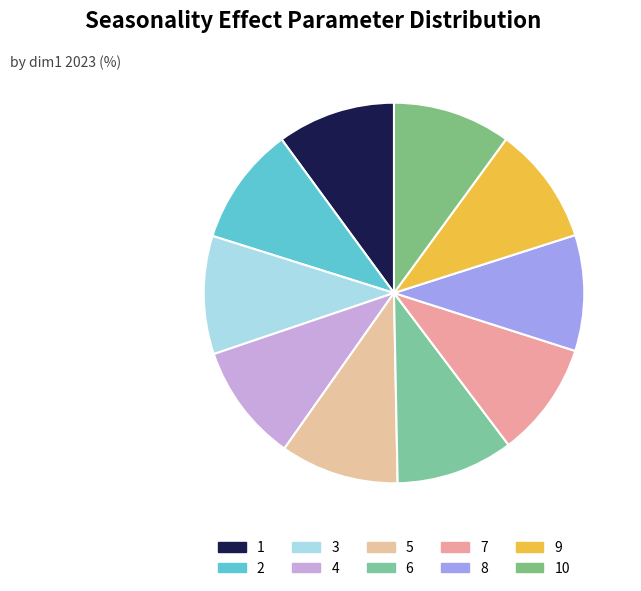

Approximately how many times larger is the value at 8 compared to 2?

1.0